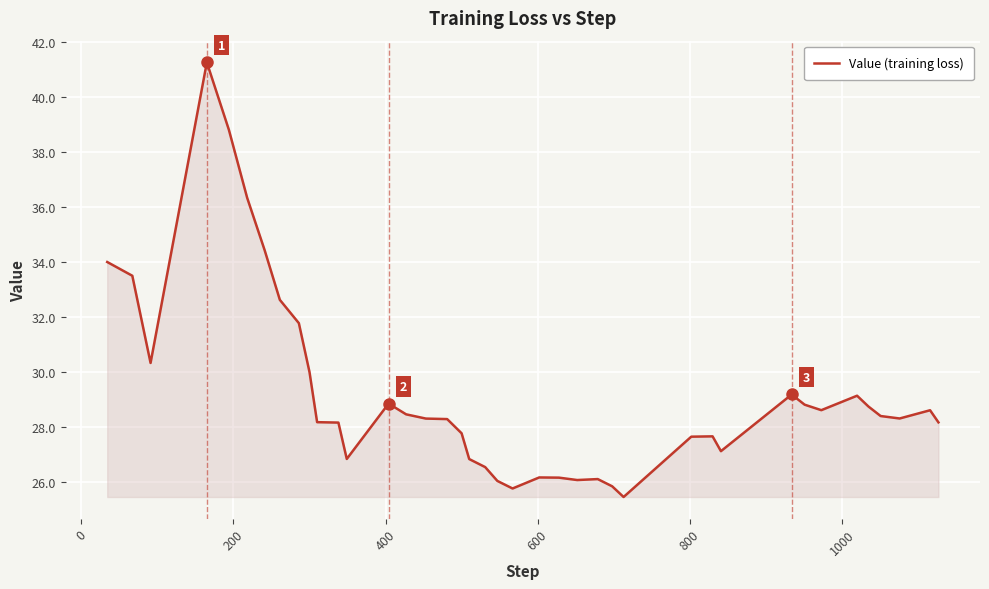

What is the difference between the maximum and minimum values?

15.8